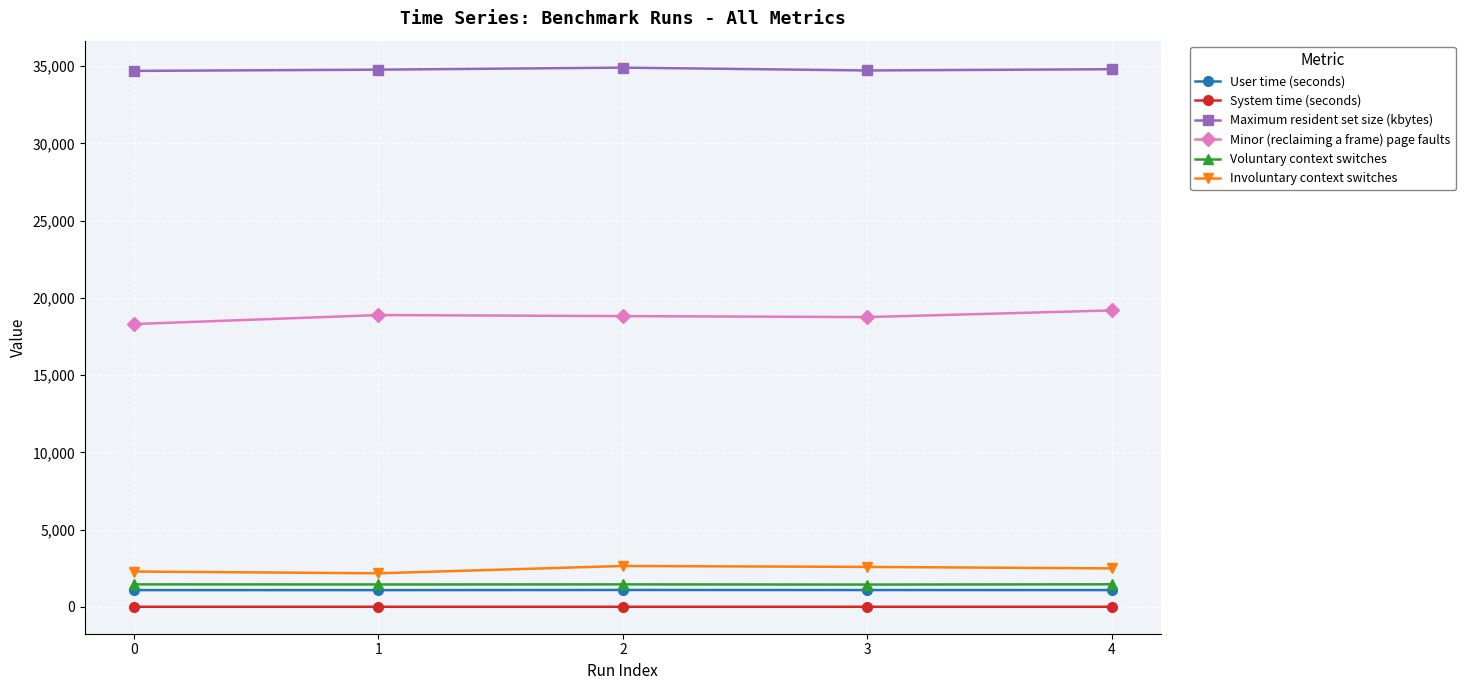

Does the chart have visible grid lines?

Yes